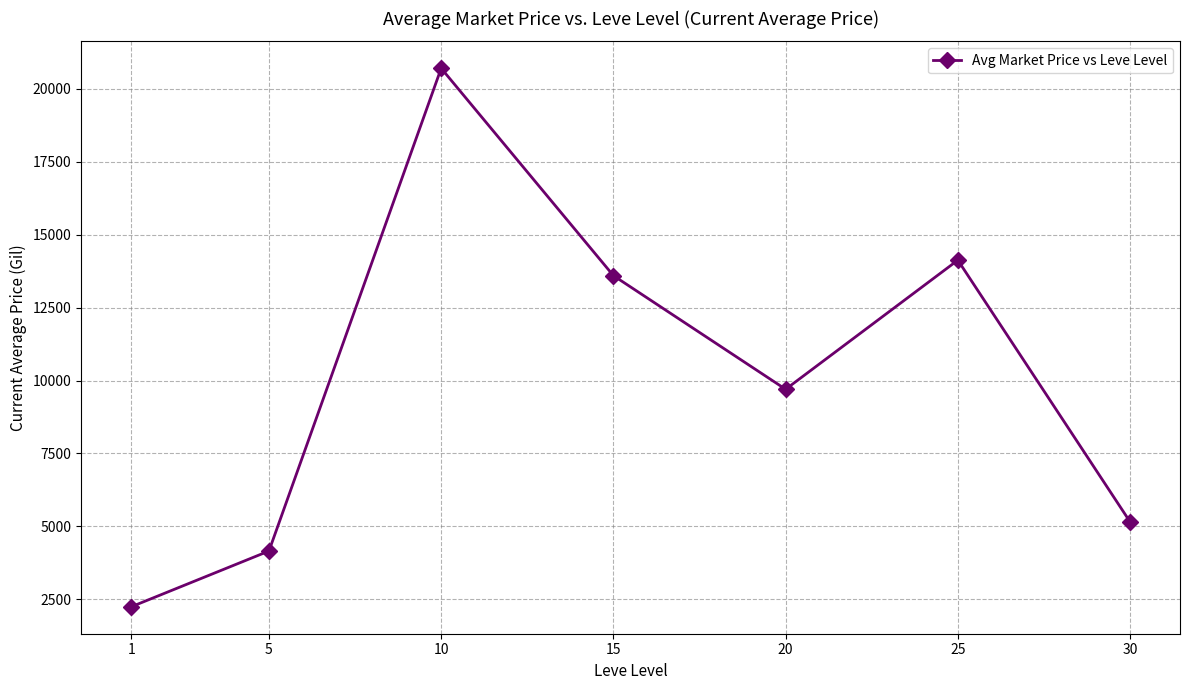

Is it true that the value at 5 is 4156.3?

True